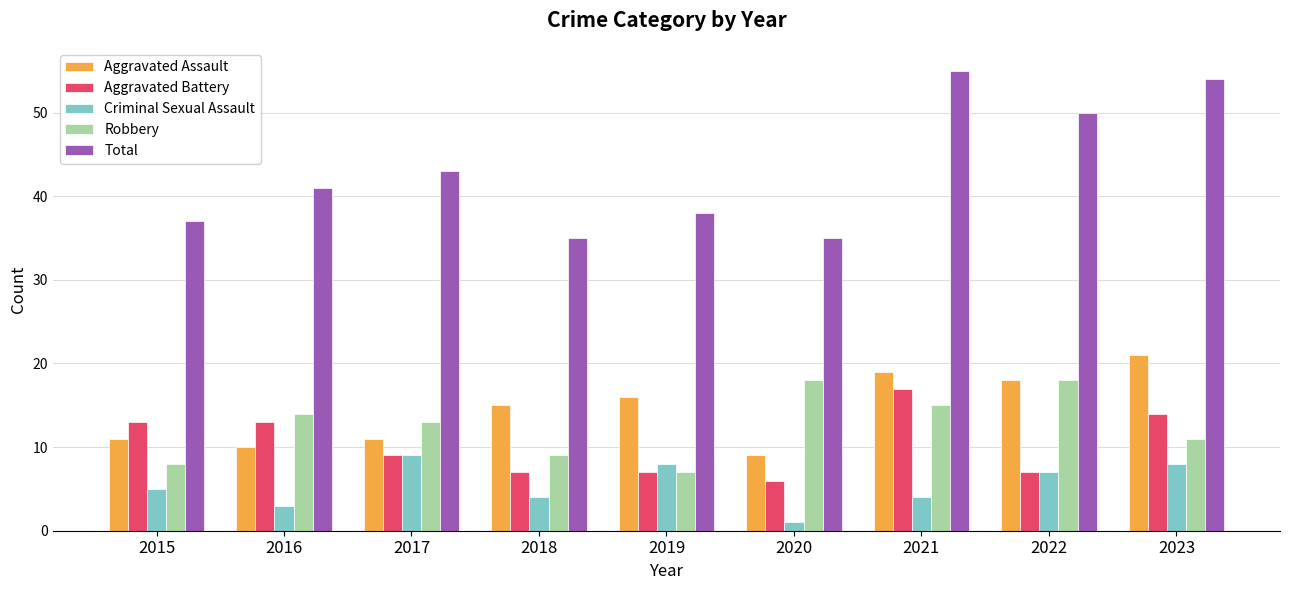

What is the value of the Criminal Sexual Assault bar at the 9th from the left?

8